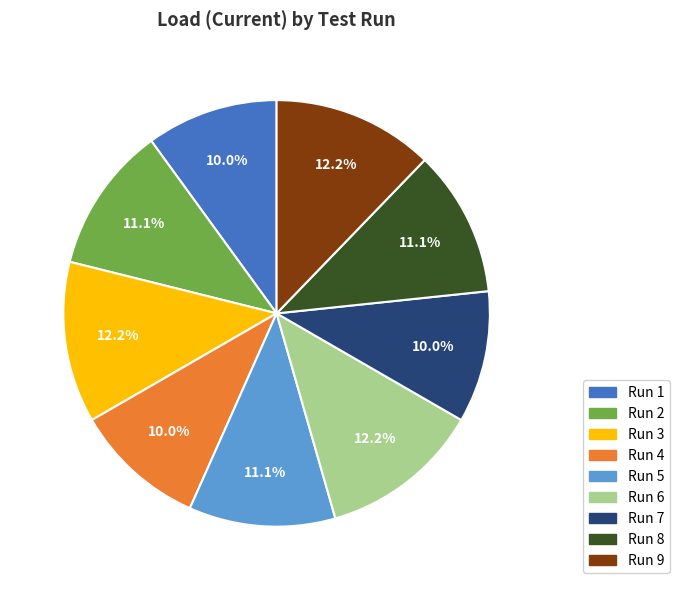

Is there a majority slice in this chart?

No